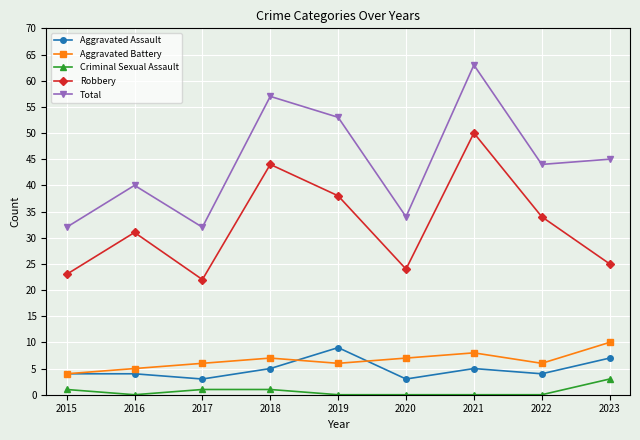

Count the number of data series in this chart.

5